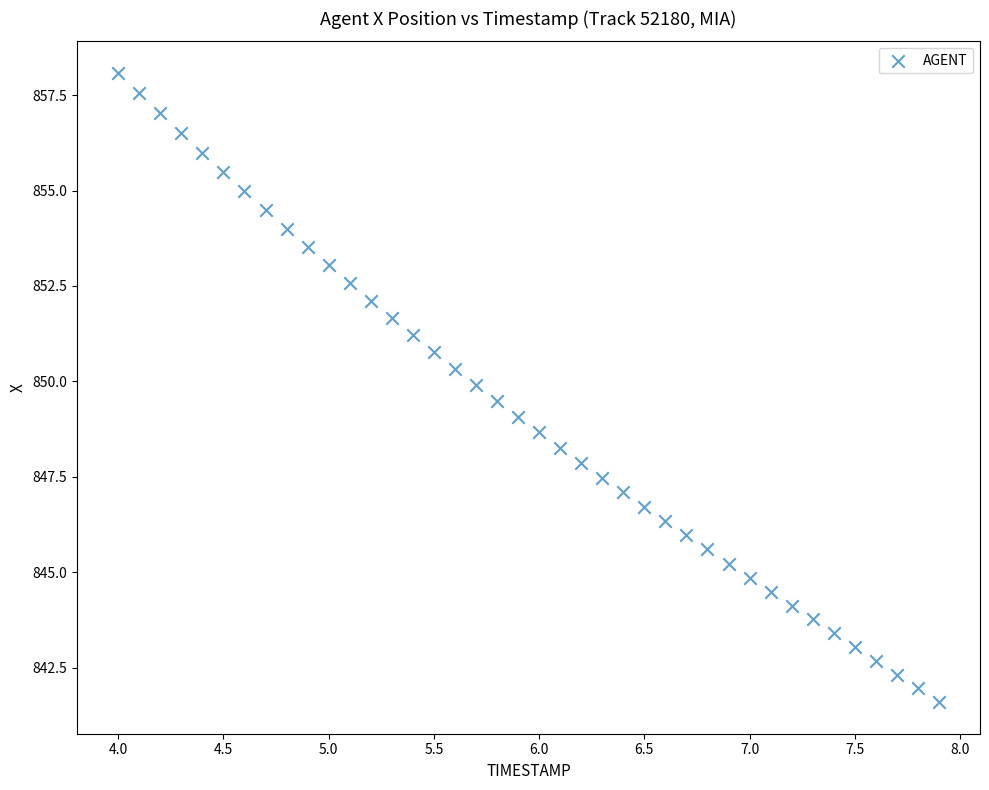

What is the range of X values (max minus min)?

3.9